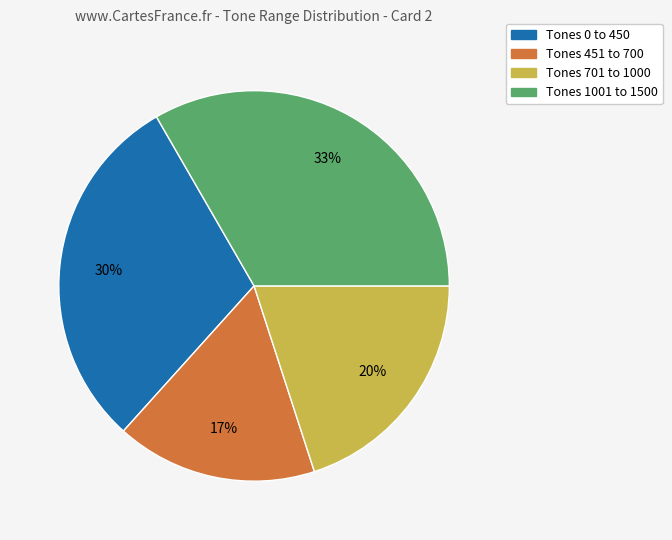

To the nearest percent, what is the difference between the Tones 1001 to 1500 and Tones 701 to 1000 slice percentages?

13%